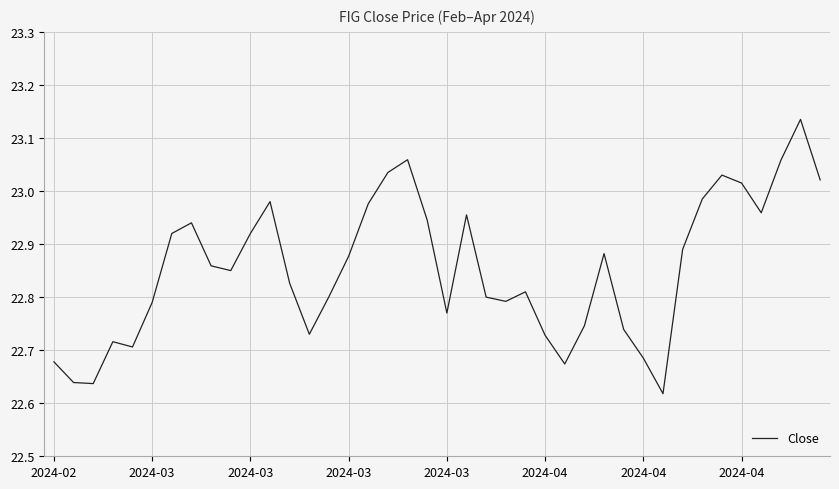

What is the difference between the maximum and minimum values?

0.5